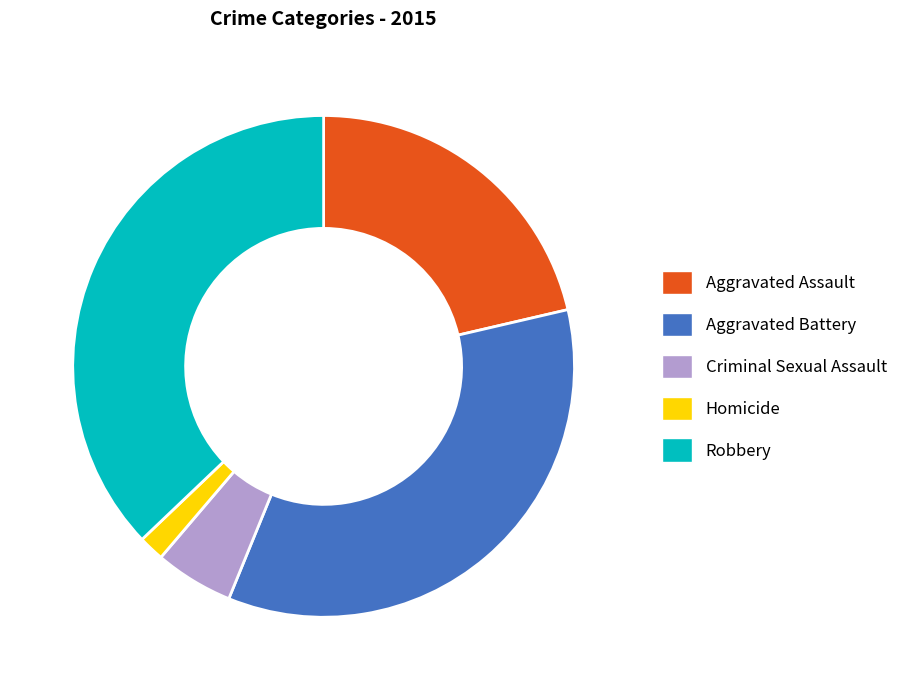

What is the smallest slice in the pie chart?

Homicide